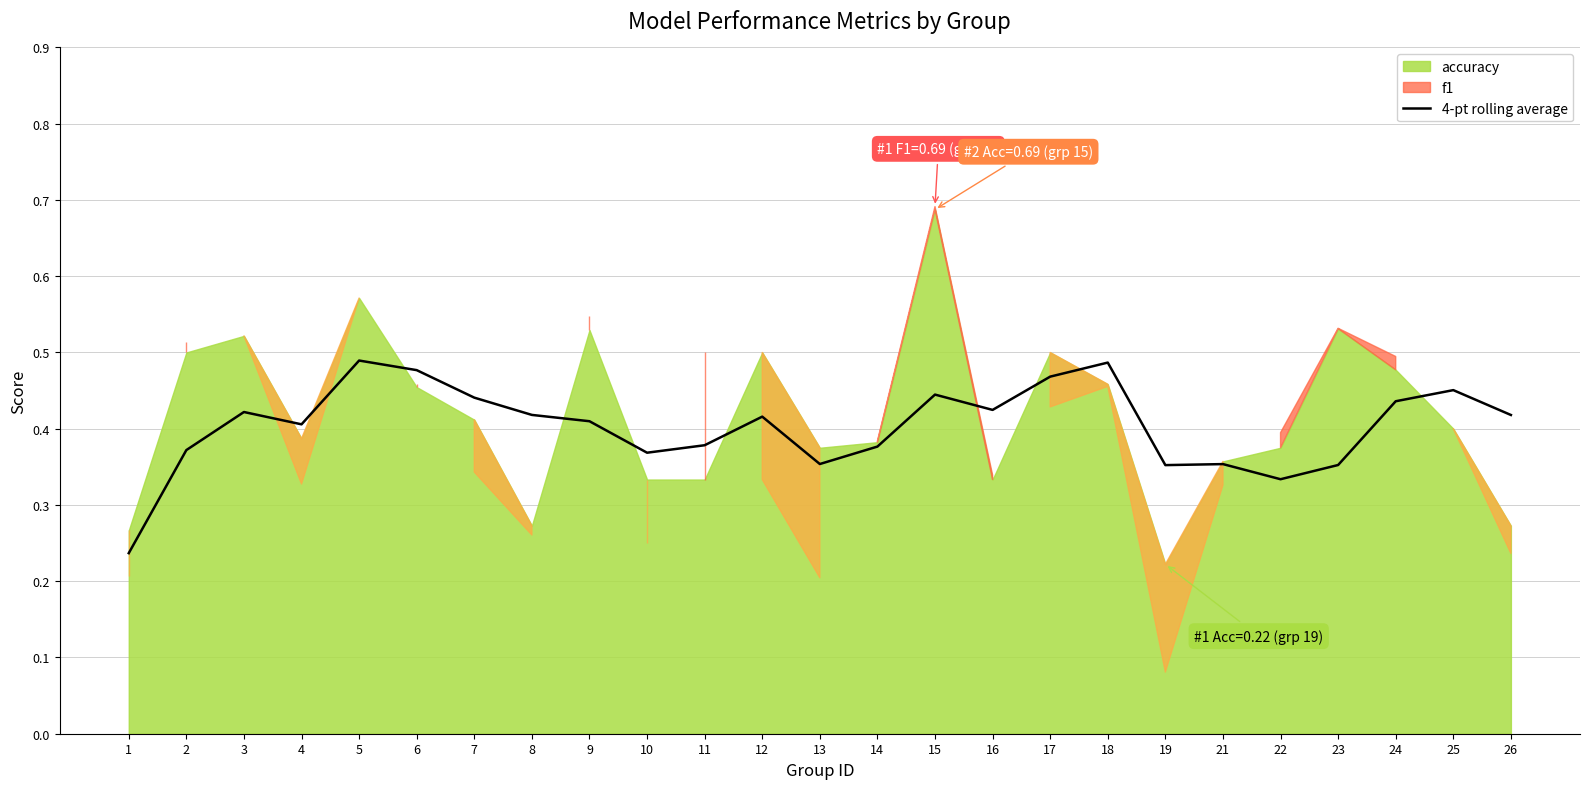

What is the value of the 25th point from the left?

0.4